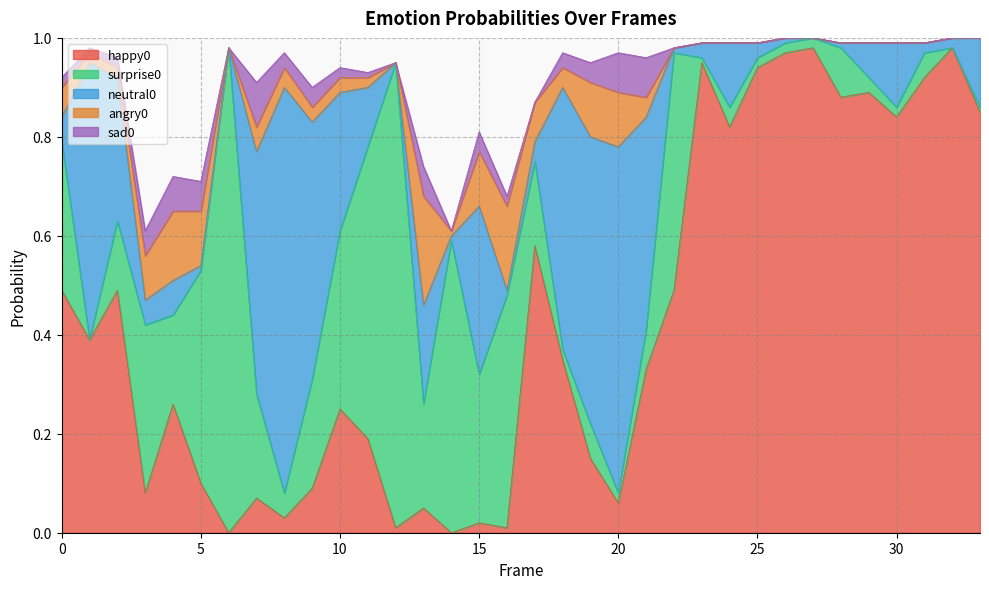

The surprise0 series shows 0.4 at 12. True or false?

False